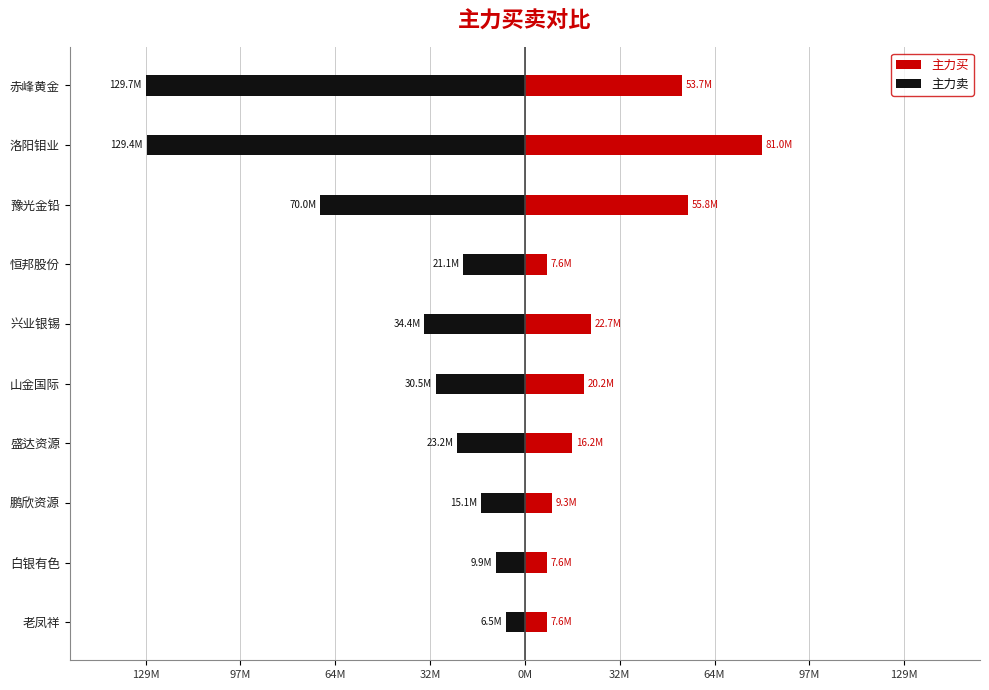

The value of 主力卖 at 鹏欣资源 is -15081269. True or false?

True